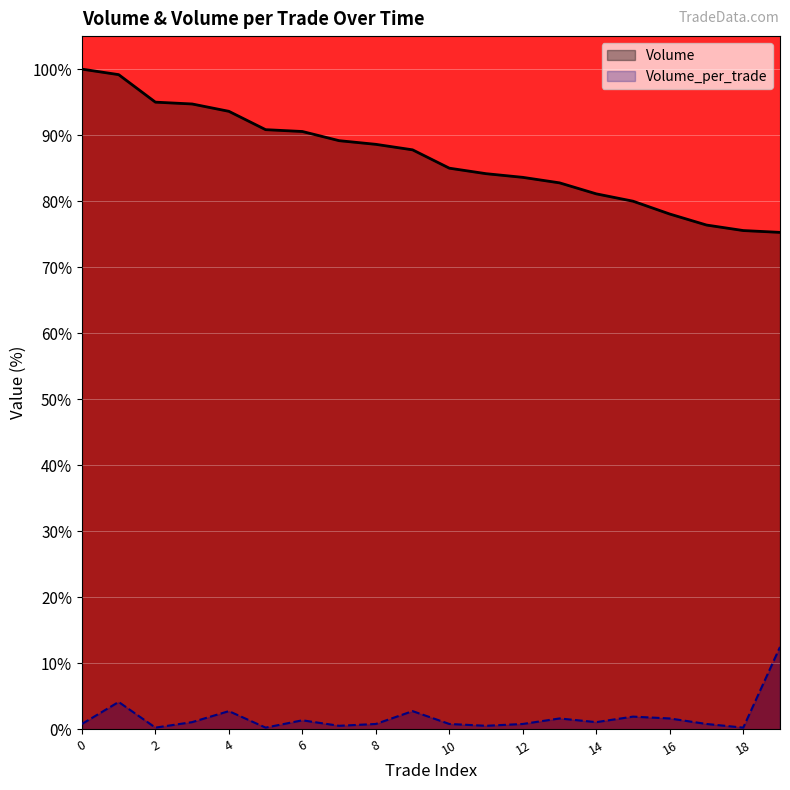

Does the chart display data point markers on the line(s)?

No